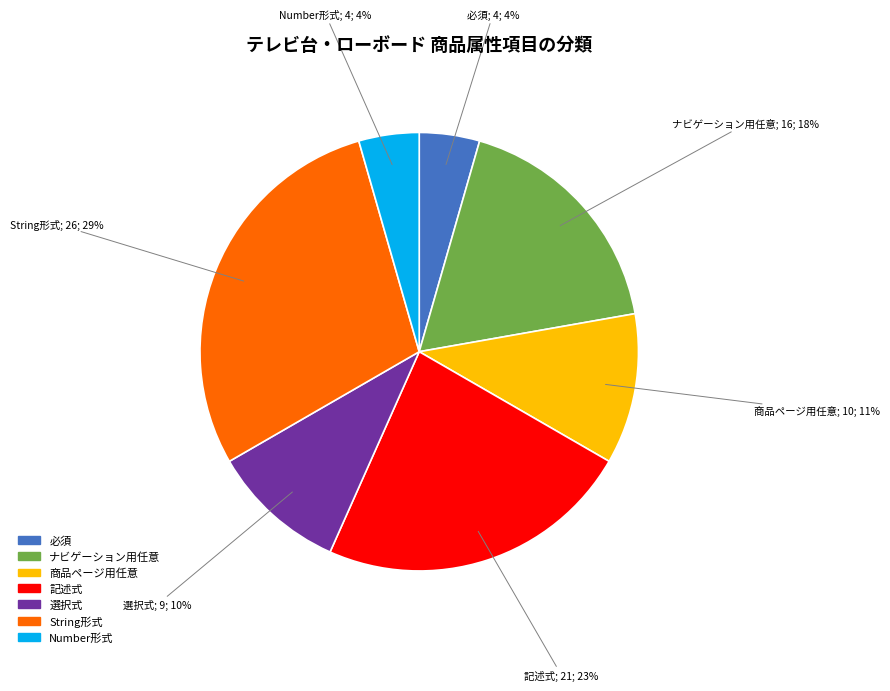

Is there a majority slice in this chart?

No